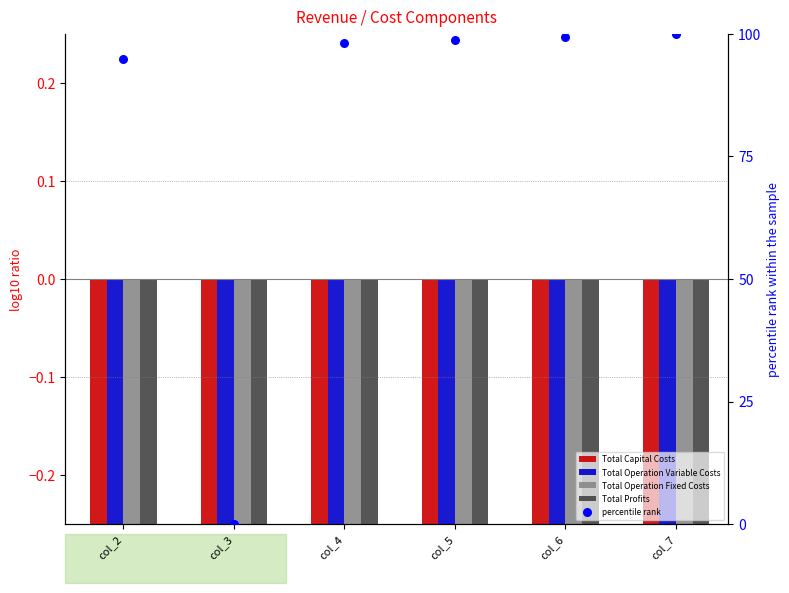

At which category is the sum across all series the highest?

col_7